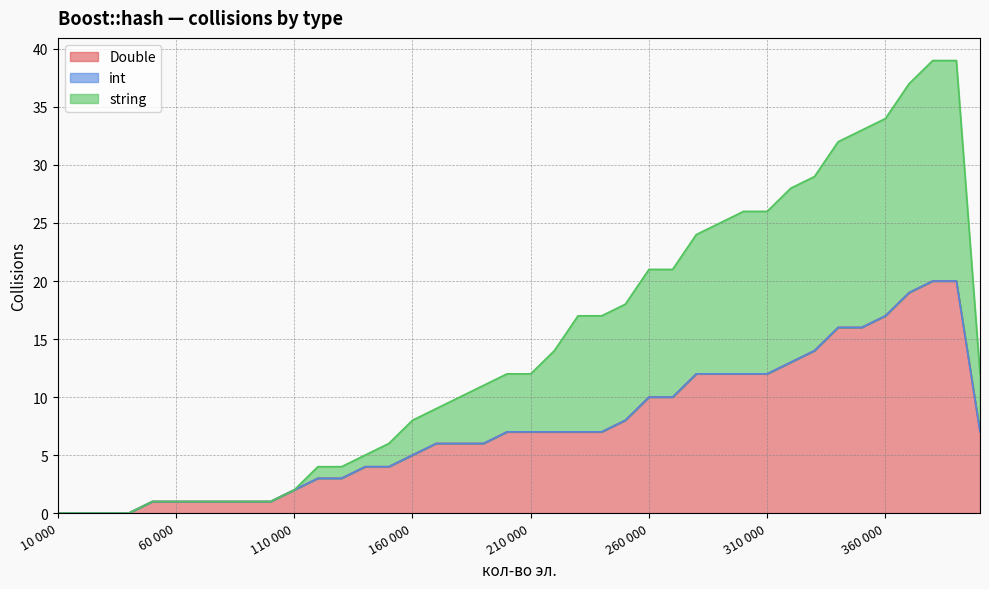

What is the value of the Double point at the 7th from the left?

1